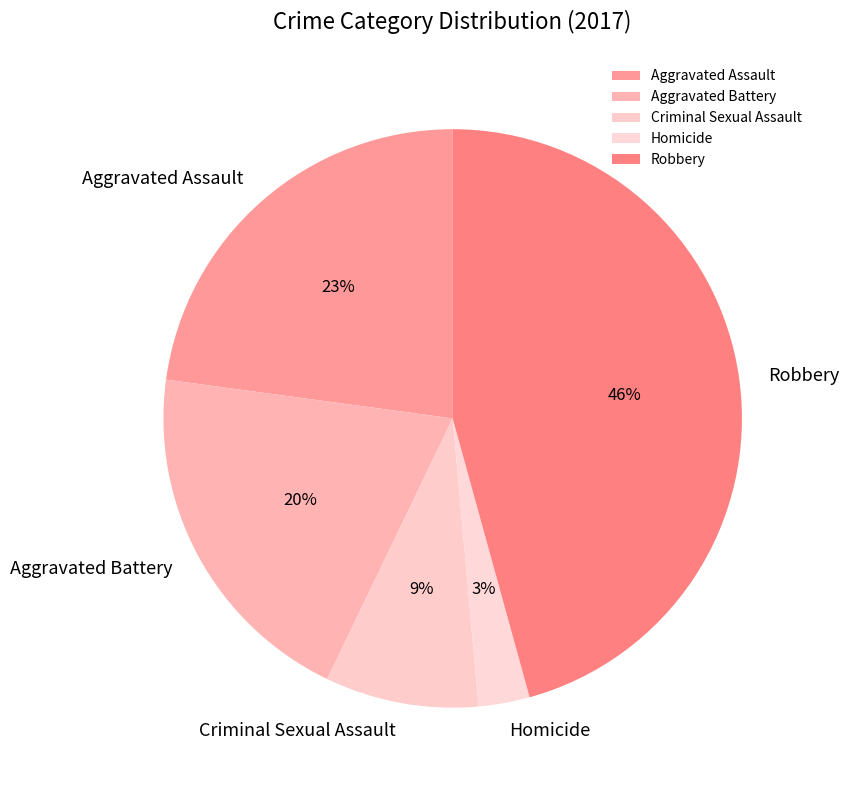

Is it true that Aggravated Battery is 33% of the pie?

False